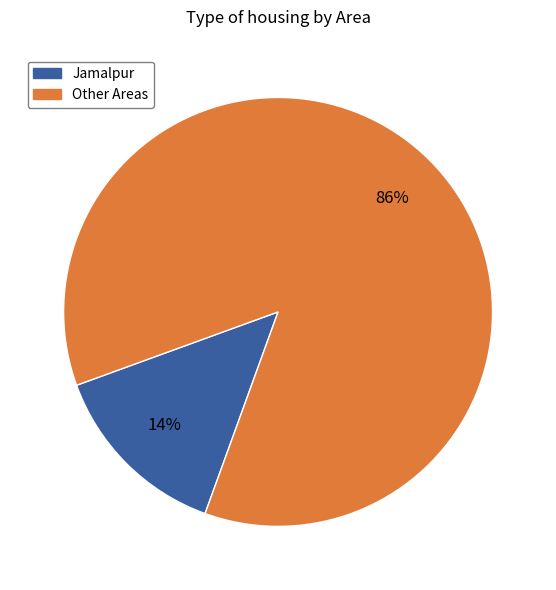

Is there any slice that represents more than half of the pie?

Yes